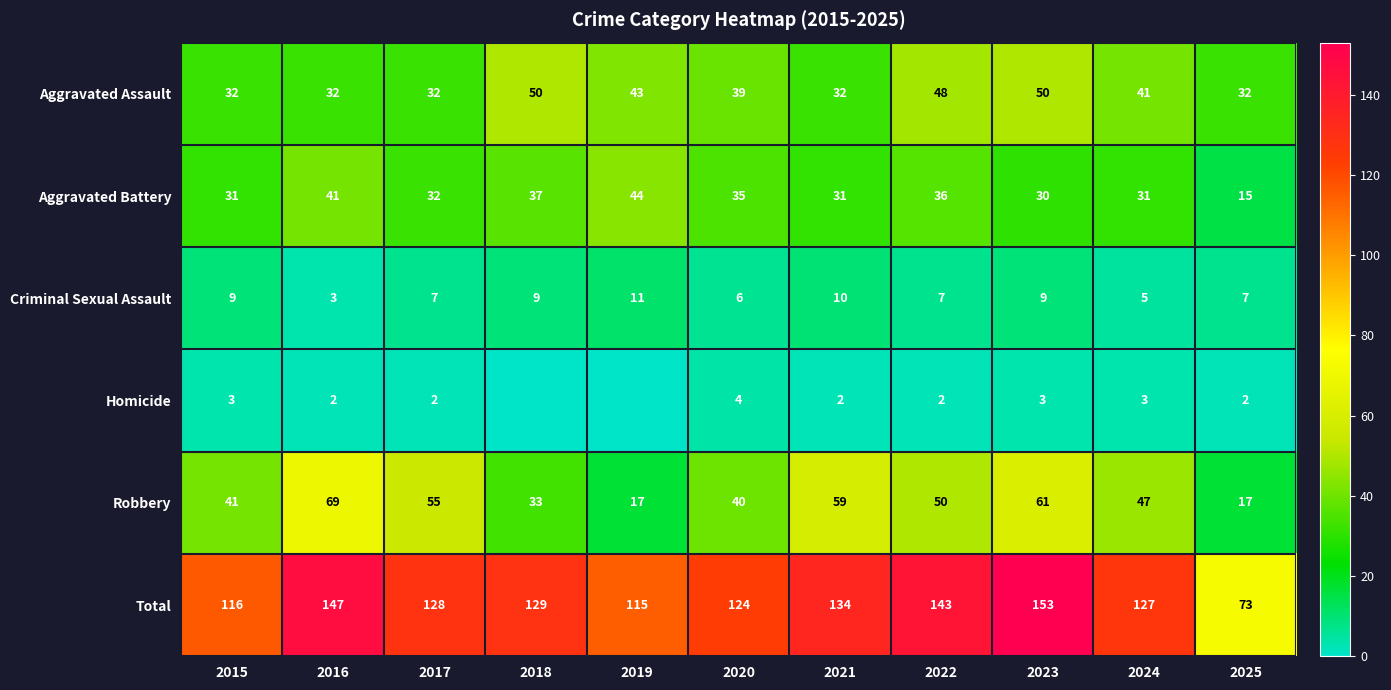

Rank the series at 2025 from highest to lowest value.

Total, Aggravated Assault, Robbery, Aggravated Battery, Criminal Sexual Assault, Homicide